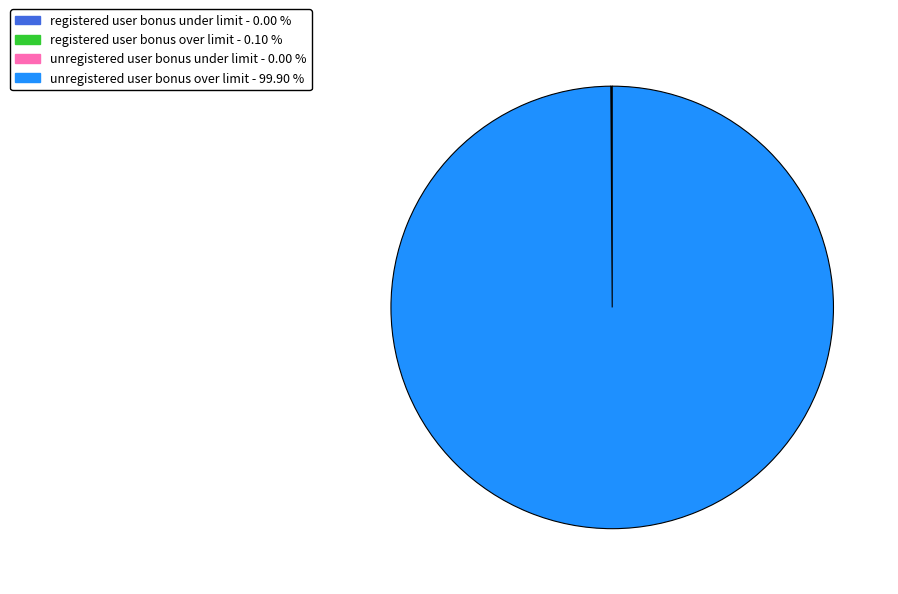

Does any single category account for the majority?

Yes